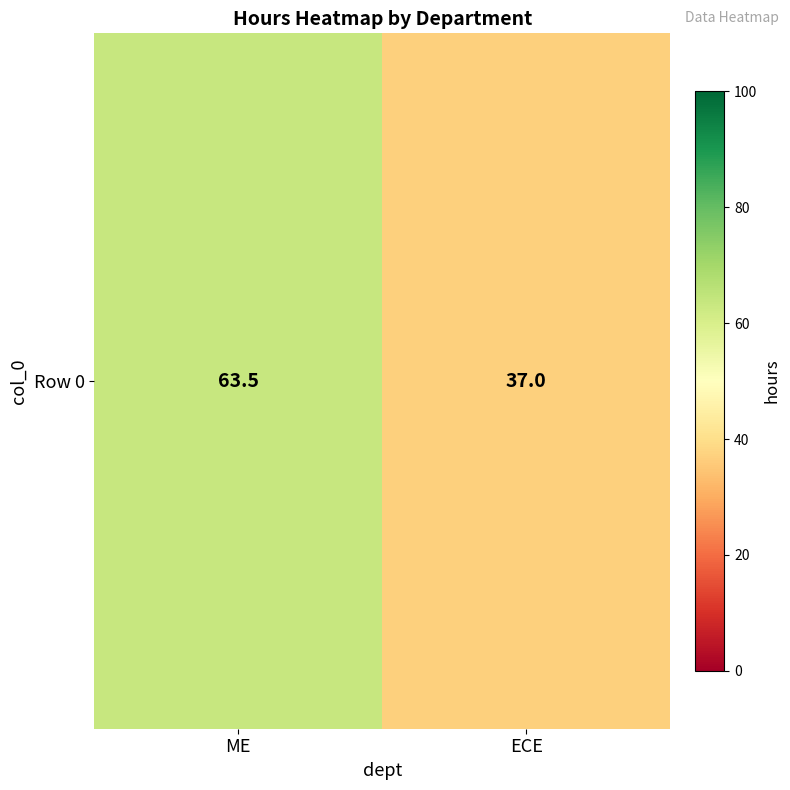

Count the number of values greater than 63.

1